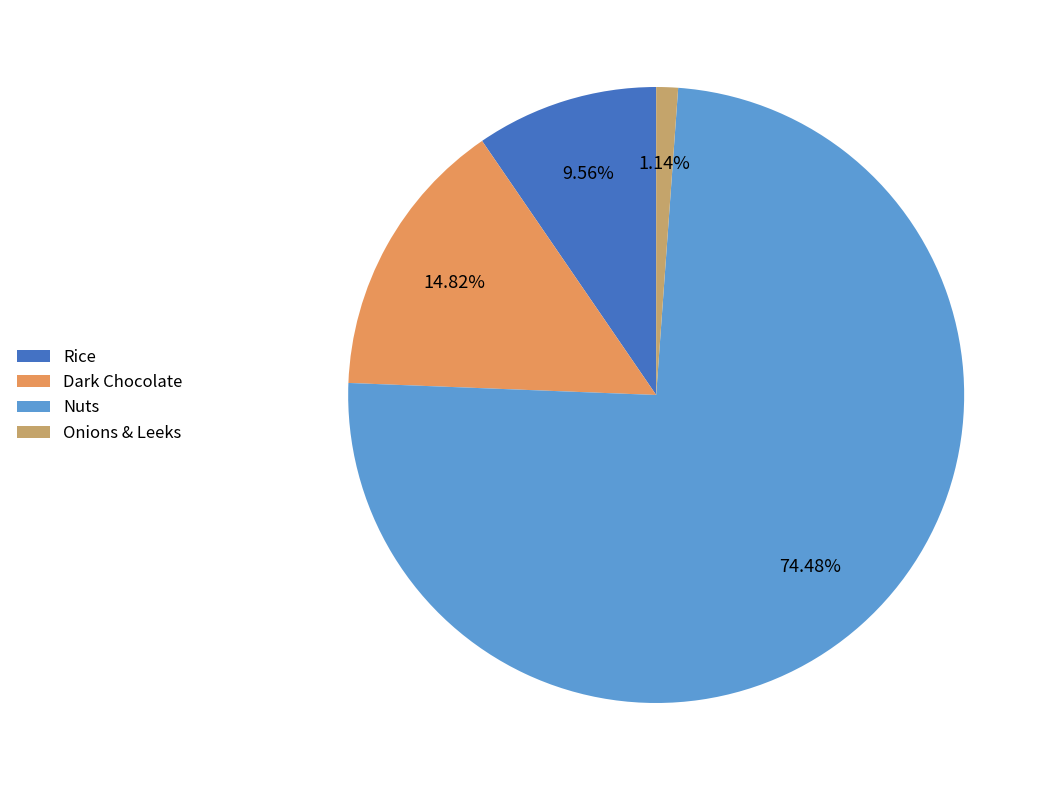

To the nearest percent, what is the average slice percentage?

25%